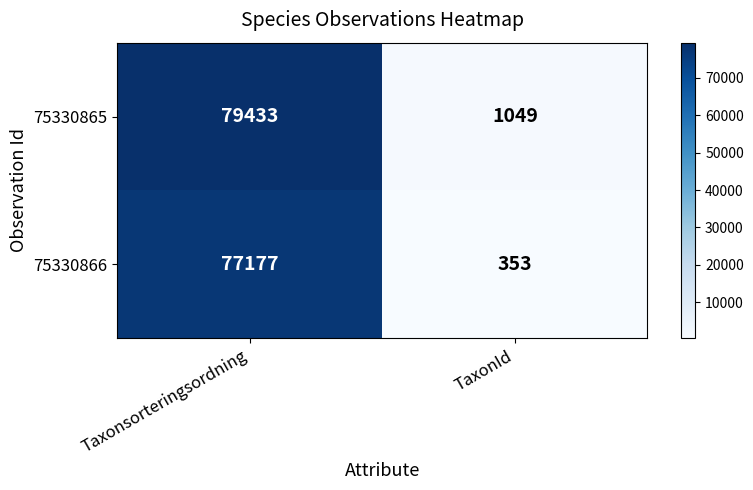

At how many categories does at least one series exceed 52590?

1